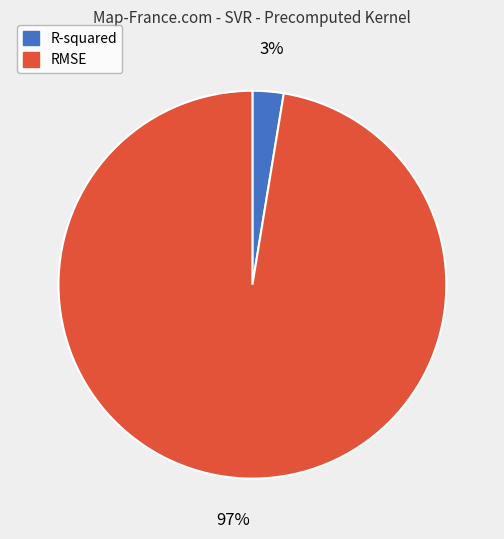

Is there any slice that represents more than half of the pie?

Yes